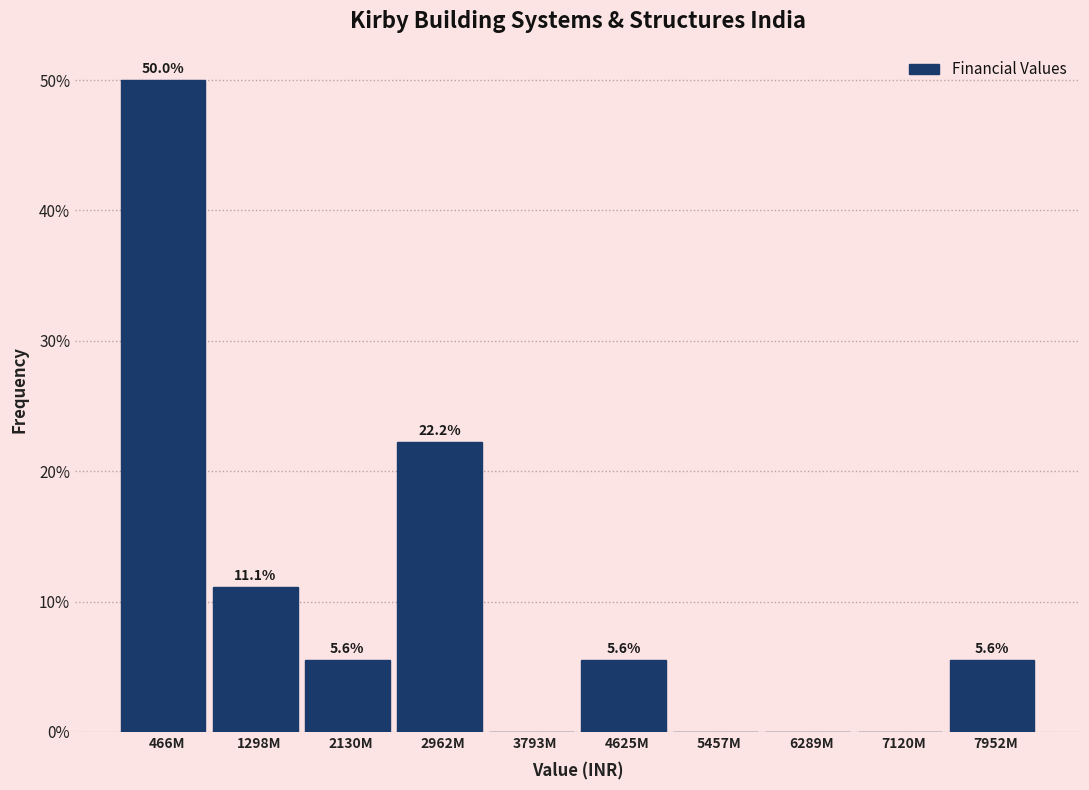

Reading left to right, what are all the values shown in this chart?

466M=50.0	1298M=11.1	2130M=5.6	2962M=22.2	3793M=0.0	4625M=5.6	5457M=0.0	6289M=0.0	7120M=0.0	7952M=5.6